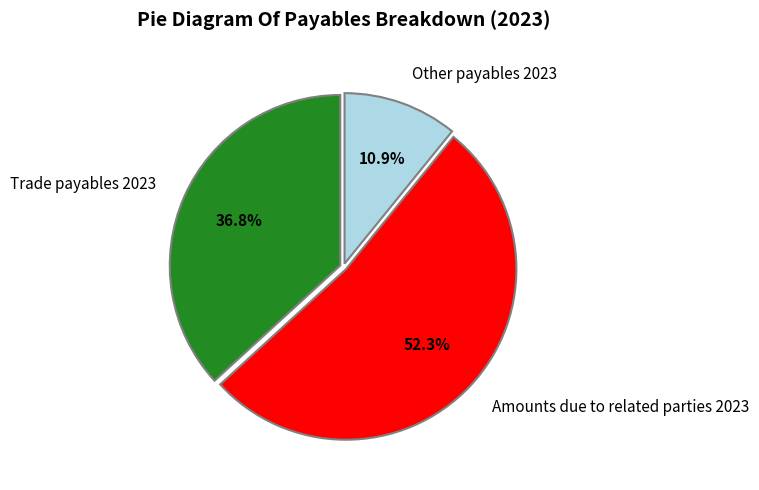

What is the ratio of the value at Other payables 2023 to the value at Amounts due to related parties 2023?

0.2